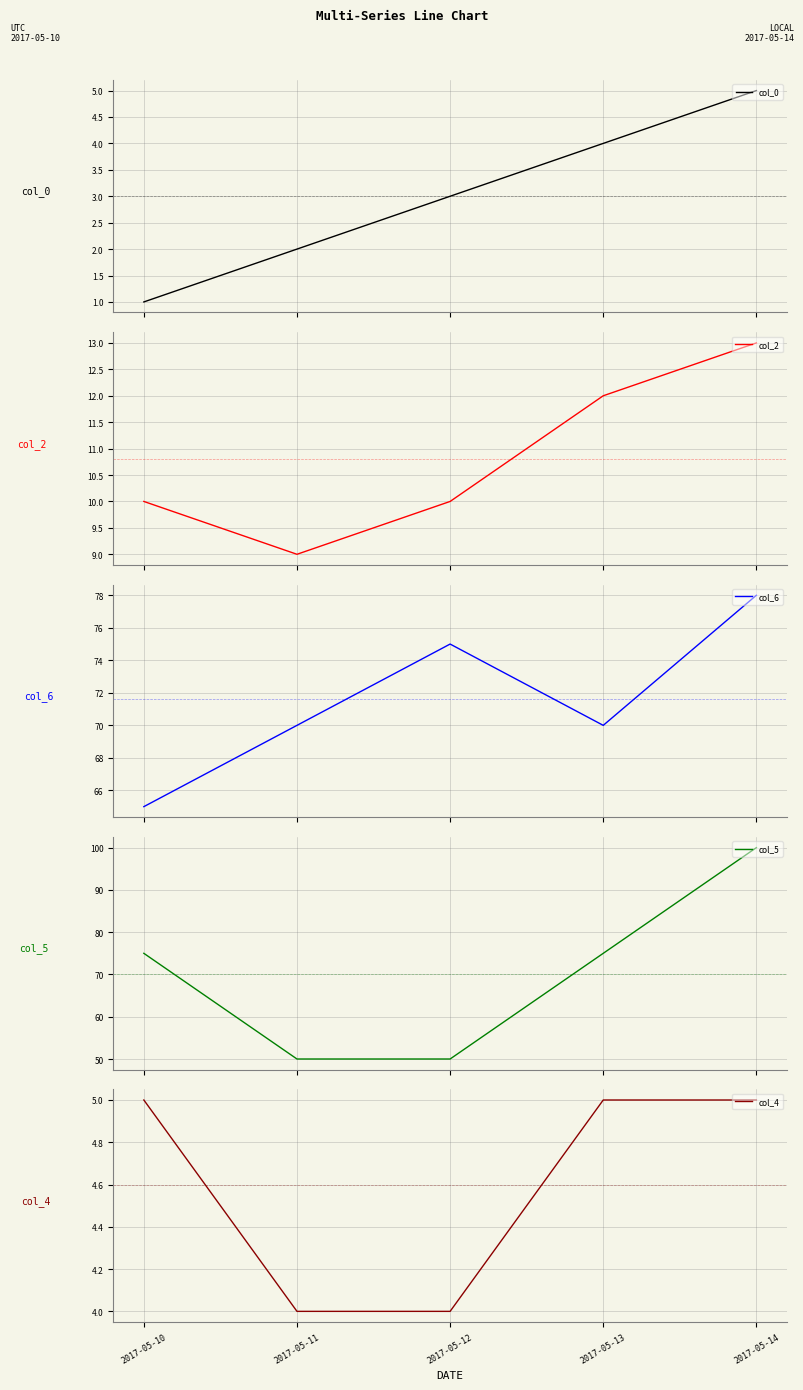

Rank the categories by col_0 value from highest to lowest.

2017-05-14, 2017-05-13, 2017-05-12, 2017-05-11, 2017-05-10